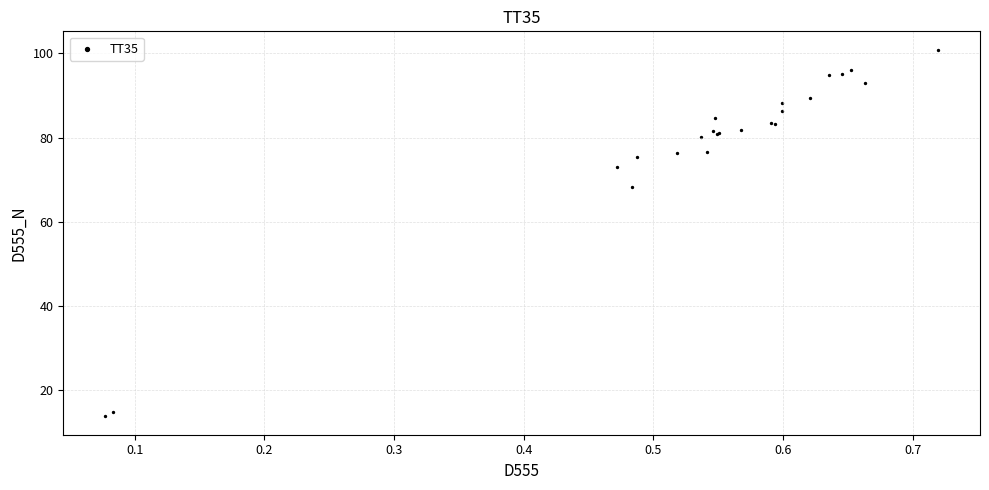

What Y value in the scatter plot is closest to 57?

68.4